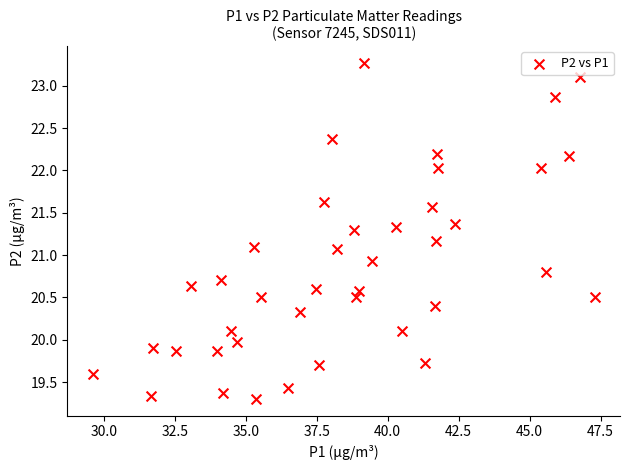

What is the range of Y values (max minus min)?

4.0